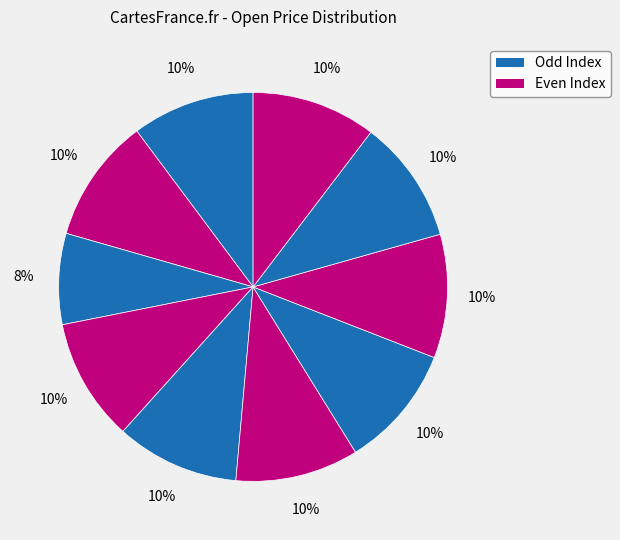

How many segments does this pie chart have?

10